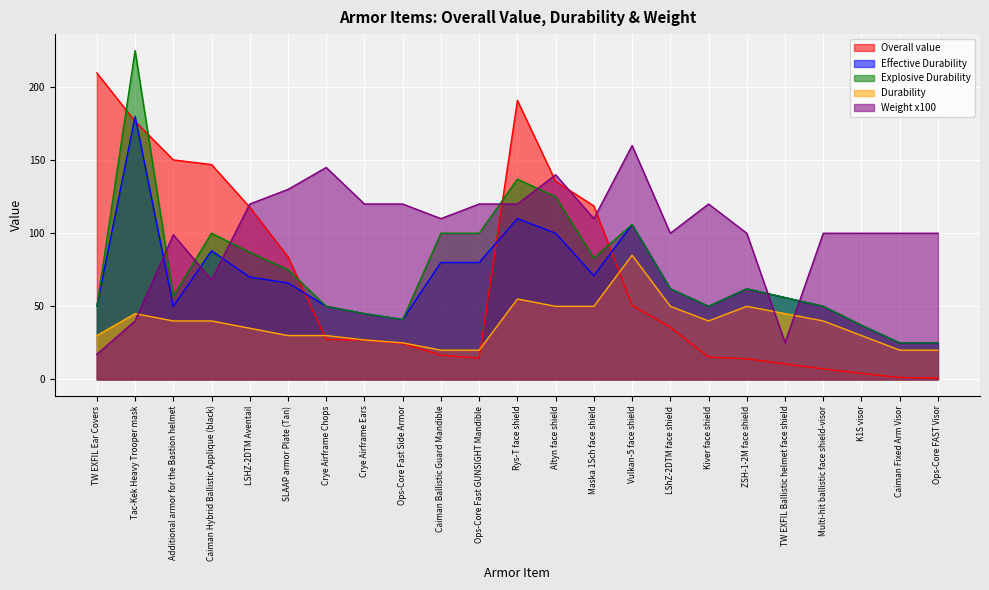

What is the label of the 14th point from the left?

Maska 1Sch face shield